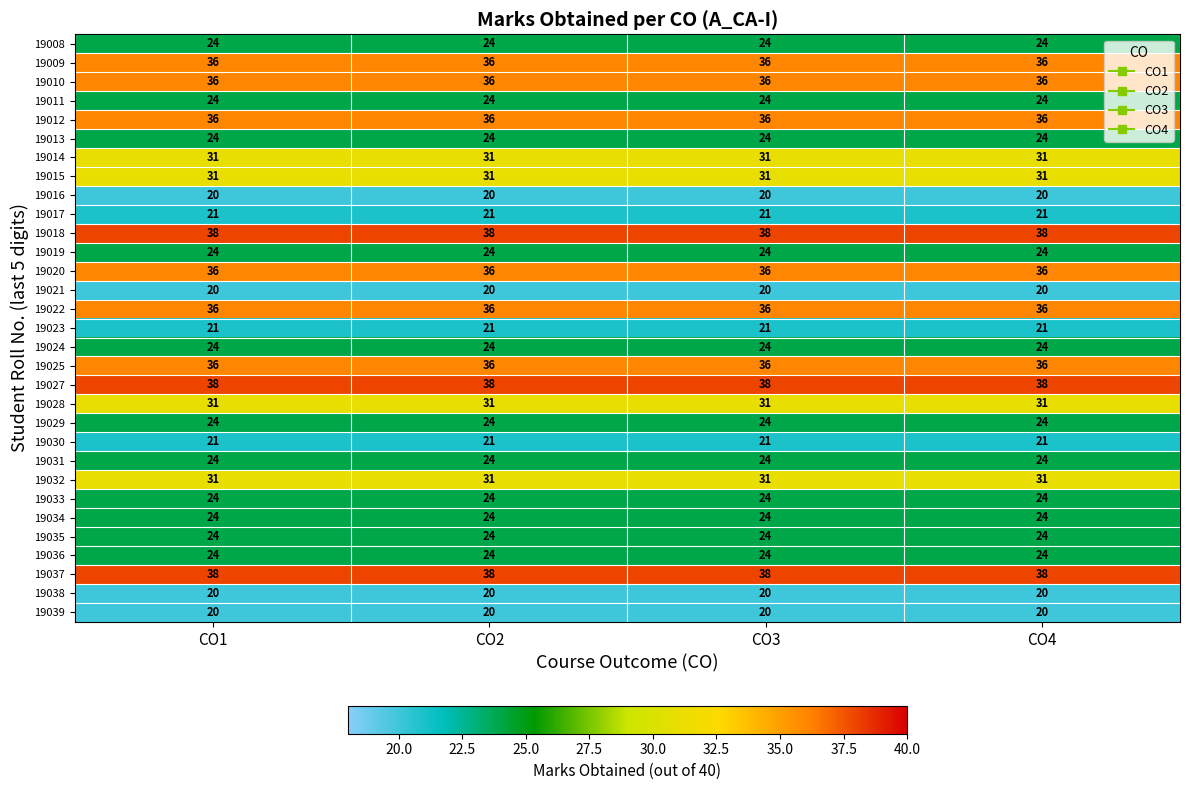

What is the difference between the highest and lowest values at CO4?

18